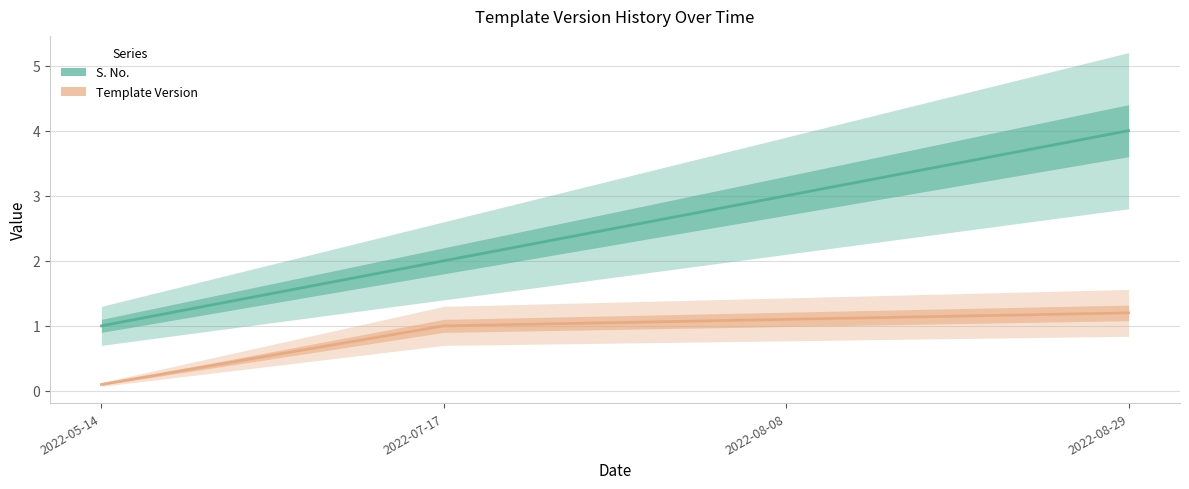

True or false: S. No. and Template Version intersect in this chart.

False